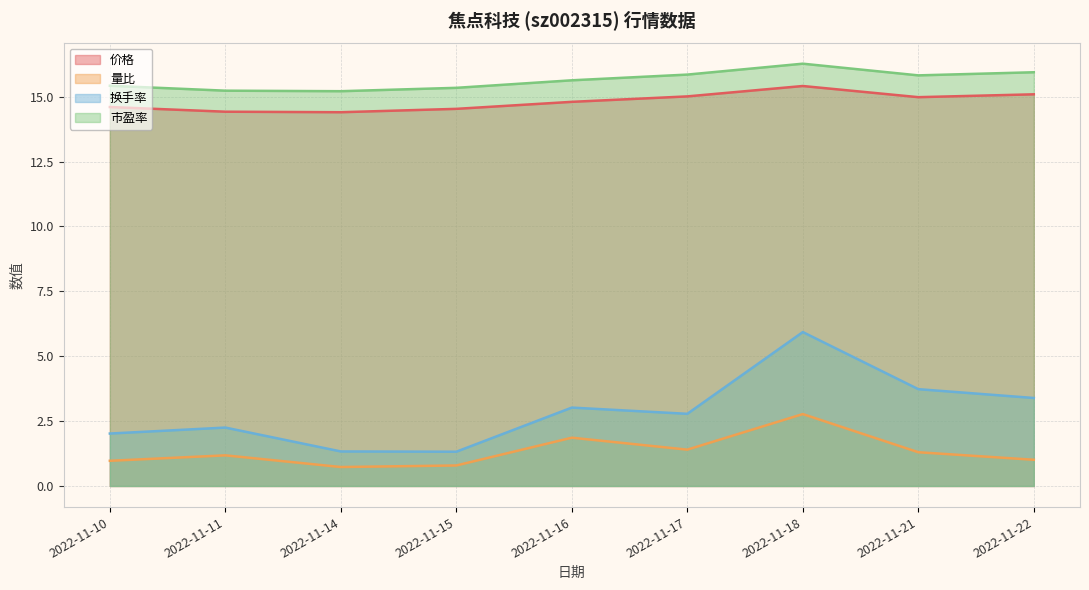

Read the 量比 value at 2022-11-21.

1.3